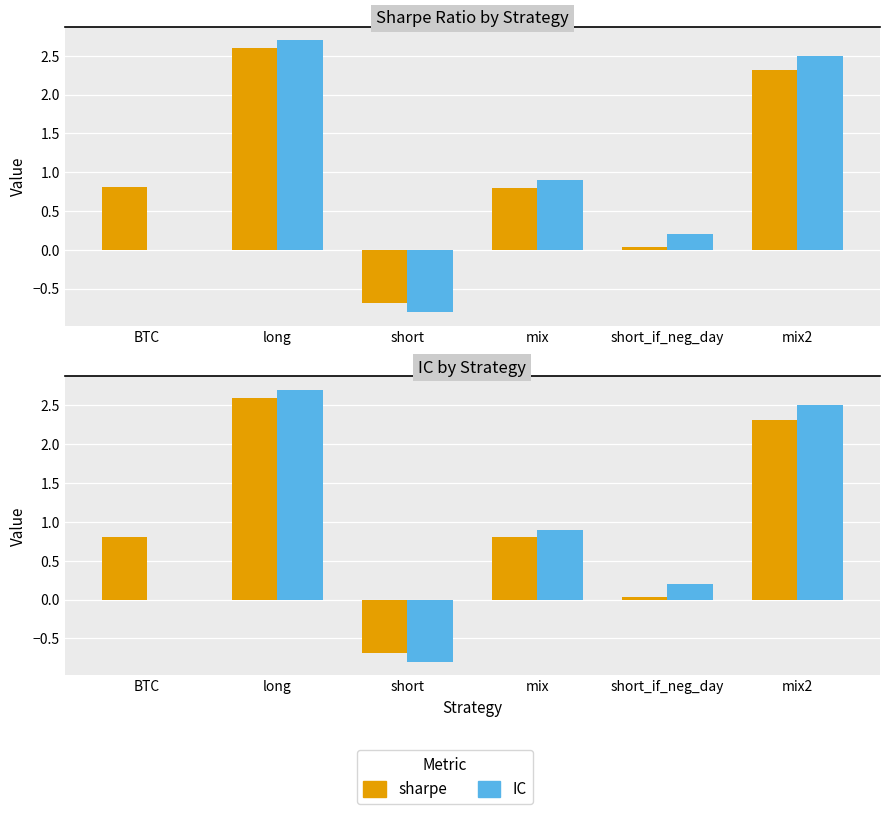

True or false: IC has a value of 1.0 at mix2.

False